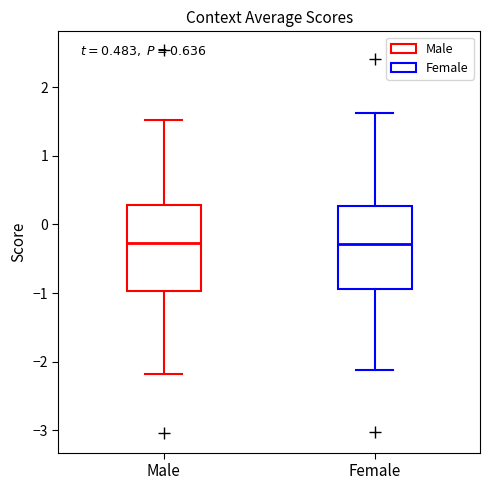

Reading left to right, transcribe this box plot: for each box, give where its median line is, the range the box spans, and where its two whiskers end, as read against the y-axis. The values are not printed on the chart, so give them approximately, as read against the axis.

Male: median -0.3, box -1.0 to 0.3, whiskers -2.2 to 1.5
Female: median -0.3, box -0.9 to 0.3, whiskers -2.1 to 1.6